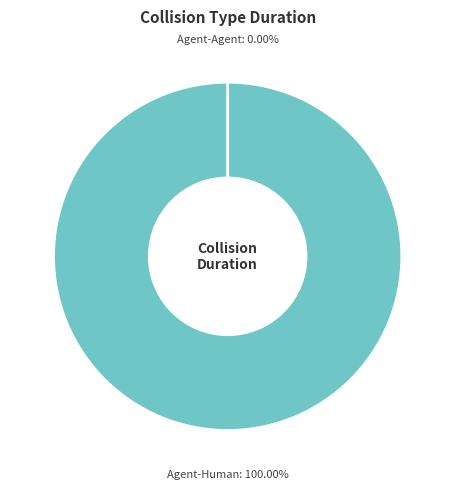

Rank the categories by value from lowest to highest.

Agent-Agent, Agent-Human